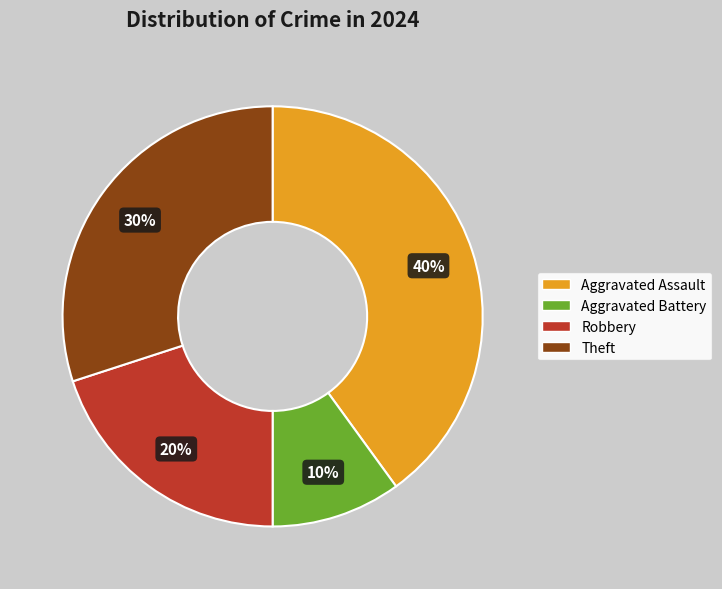

How many slices are in this pie chart?

4